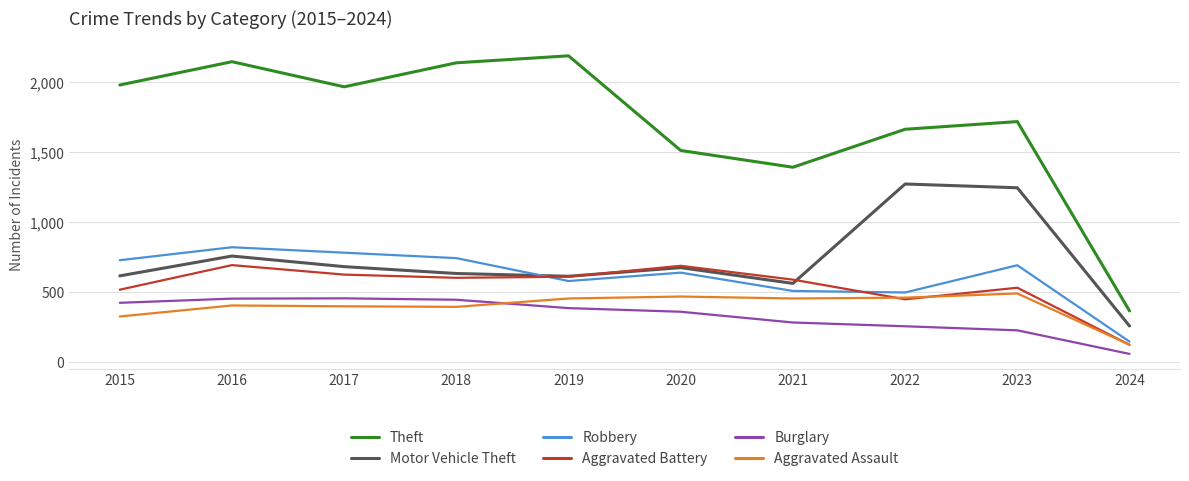

What is the greatest value displayed?

2190